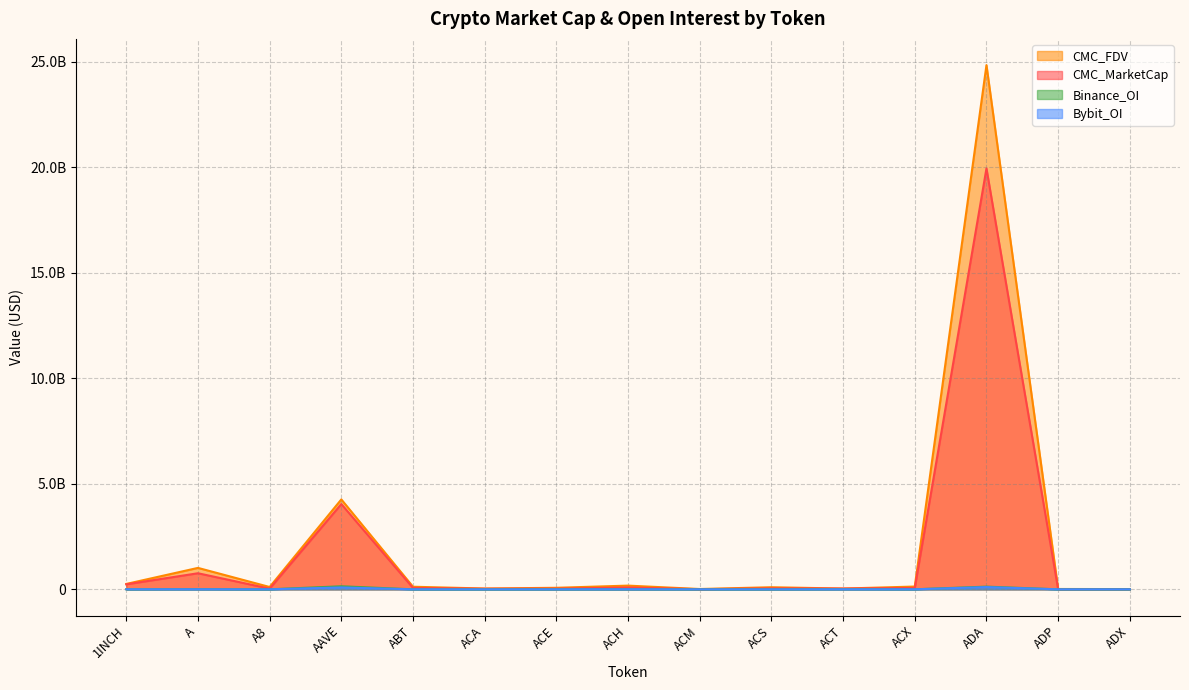

True or false: Binance_OI has more than 2 points higher than both neighbors.

True